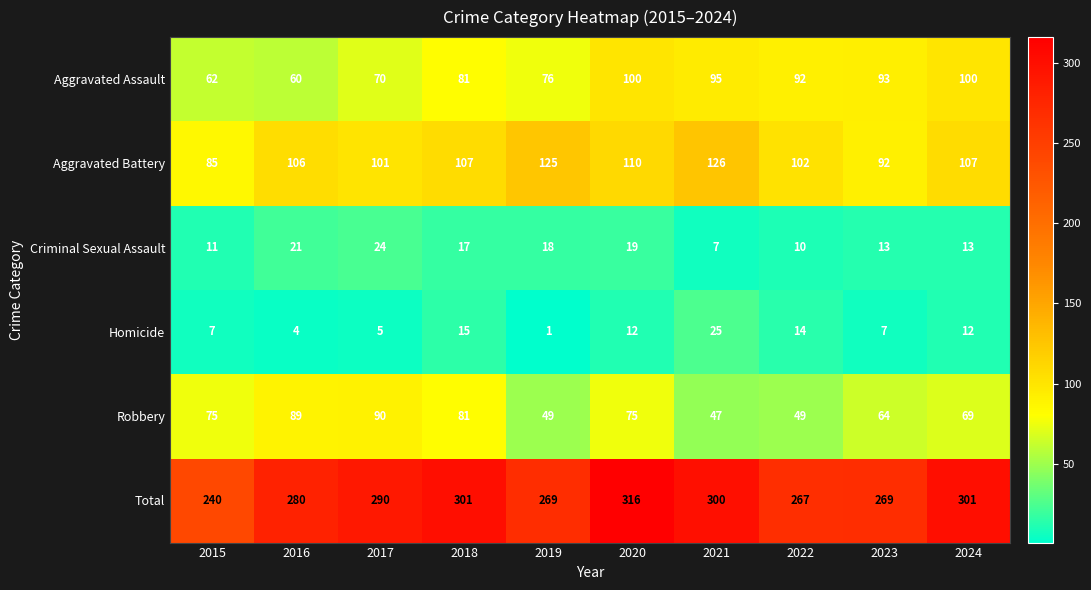

Is it true that Aggravated Battery equals 149 at 2024?

False